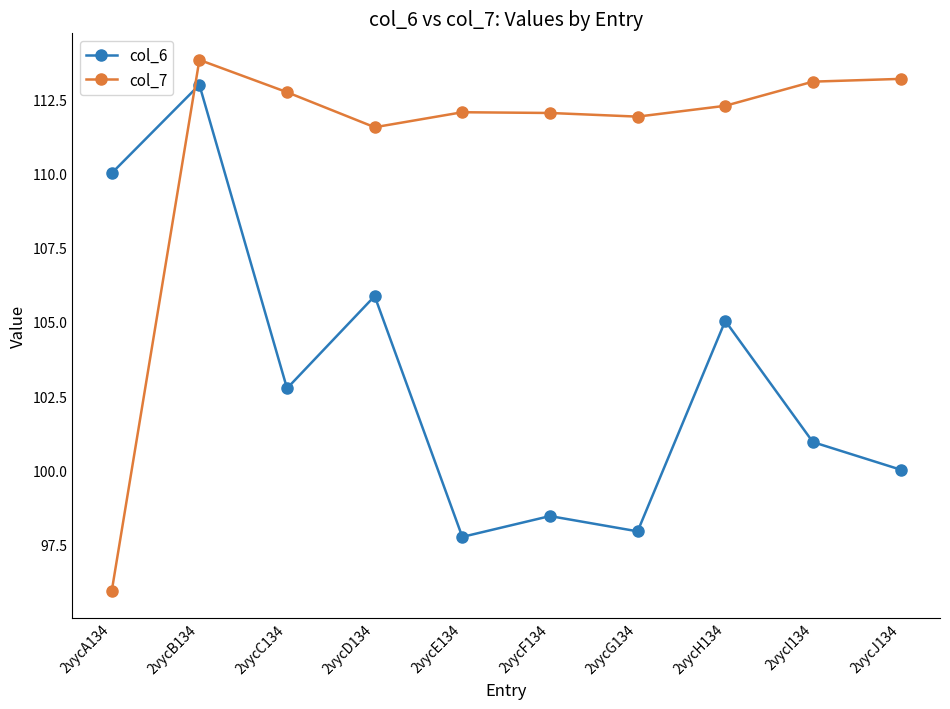

What is the sum of the col_7 values at 2vycI134 and 2vycB134?

226.9